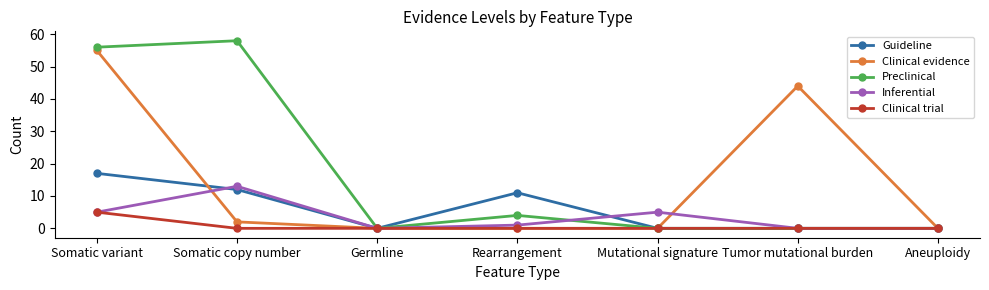

The Clinical trial series shows 2 at Somatic copy number. True or false?

False